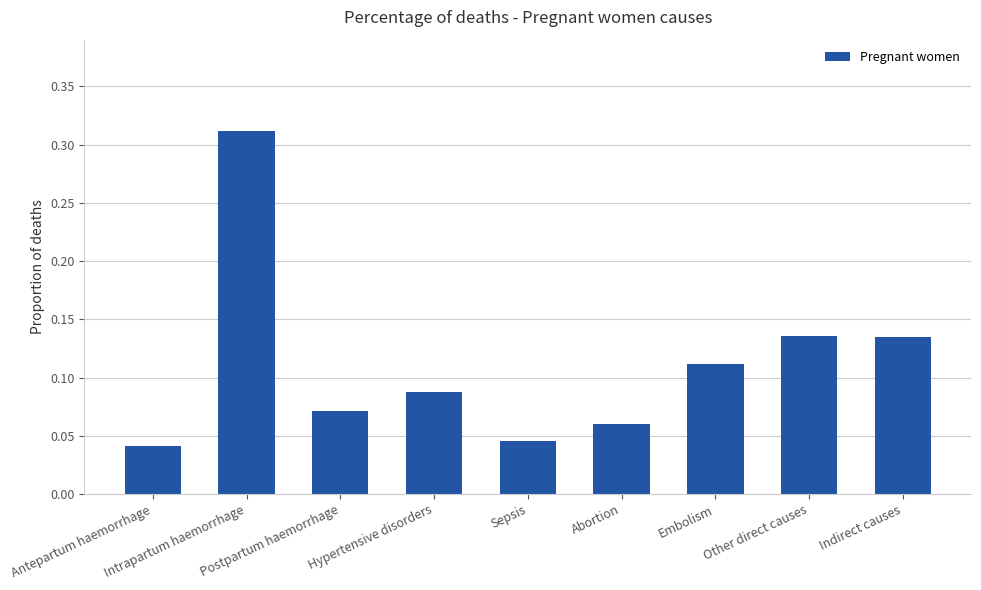

How many values are between 0 and 1?

9